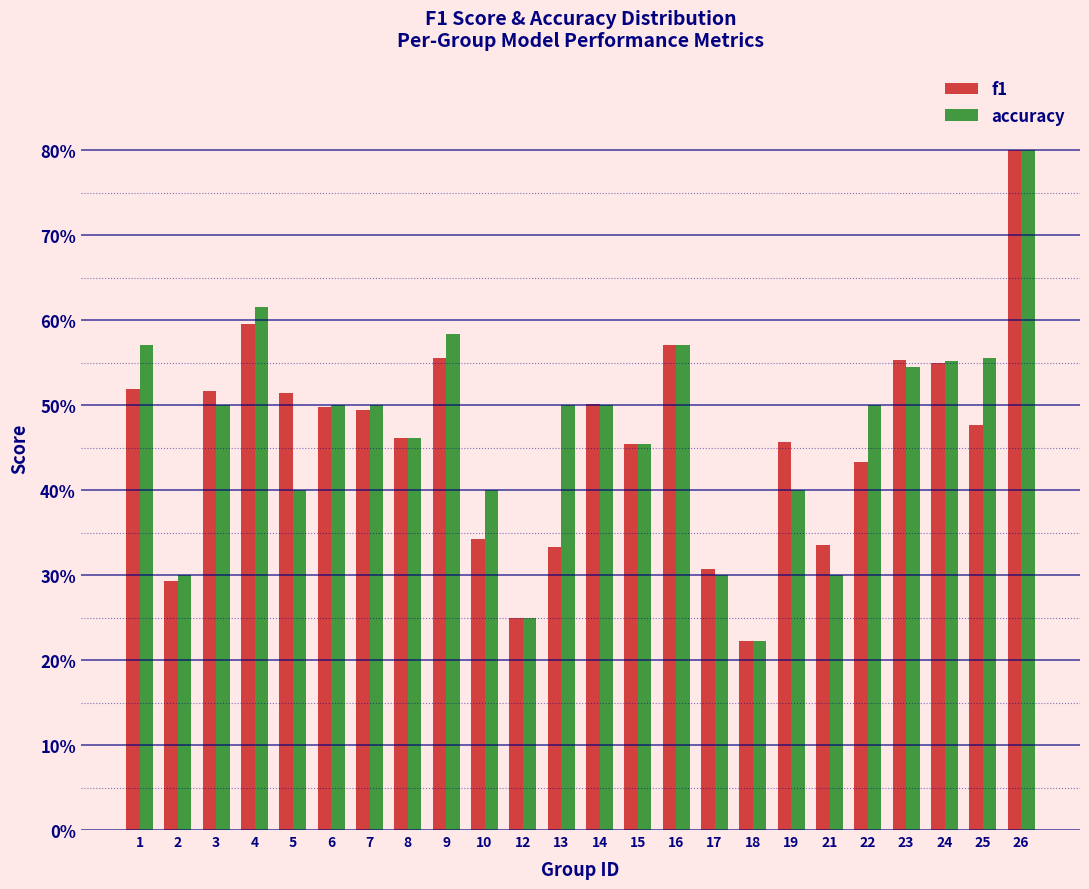

What are all the series names shown in the legend?

f1, accuracy